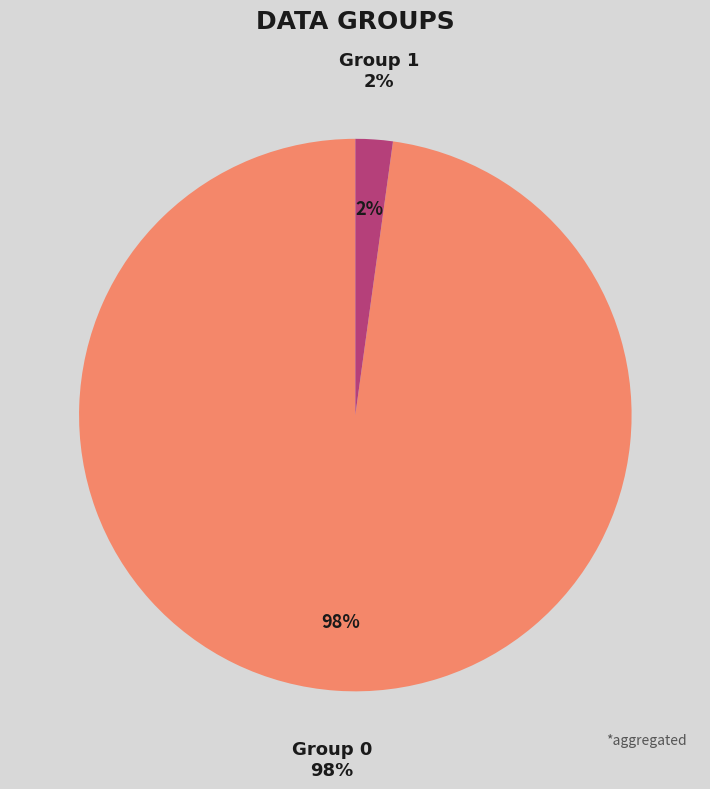

How many segments does this pie chart have?

2